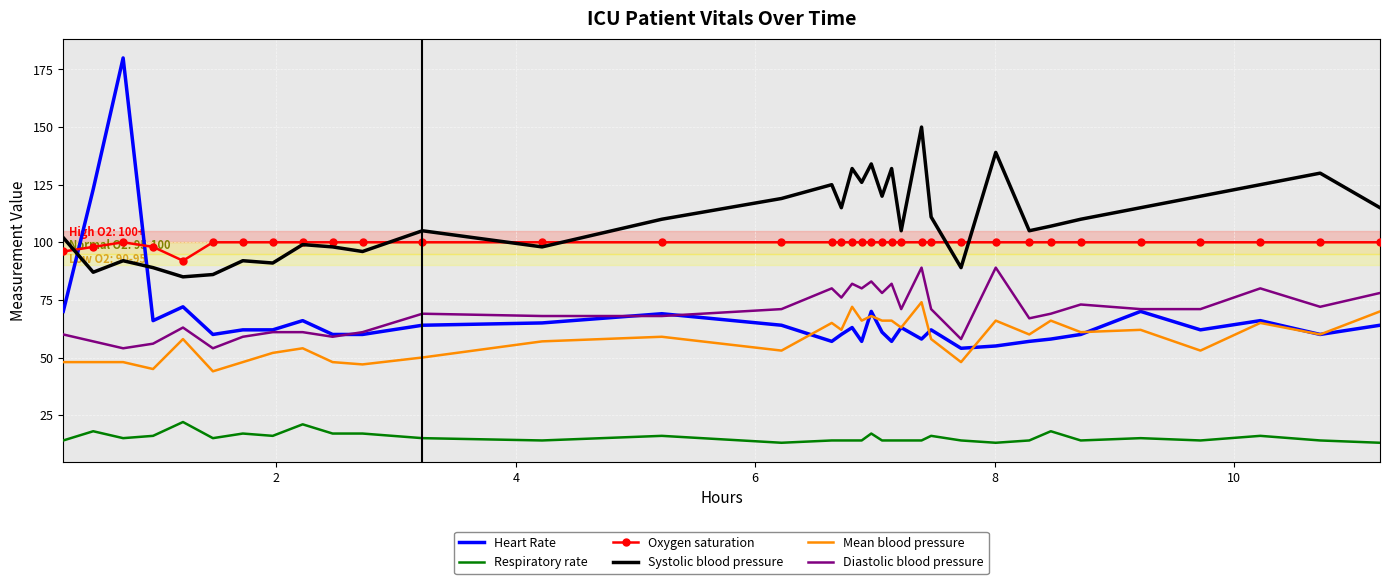

True or false: Respiratory rate and Mean blood pressure intersect in this chart.

False